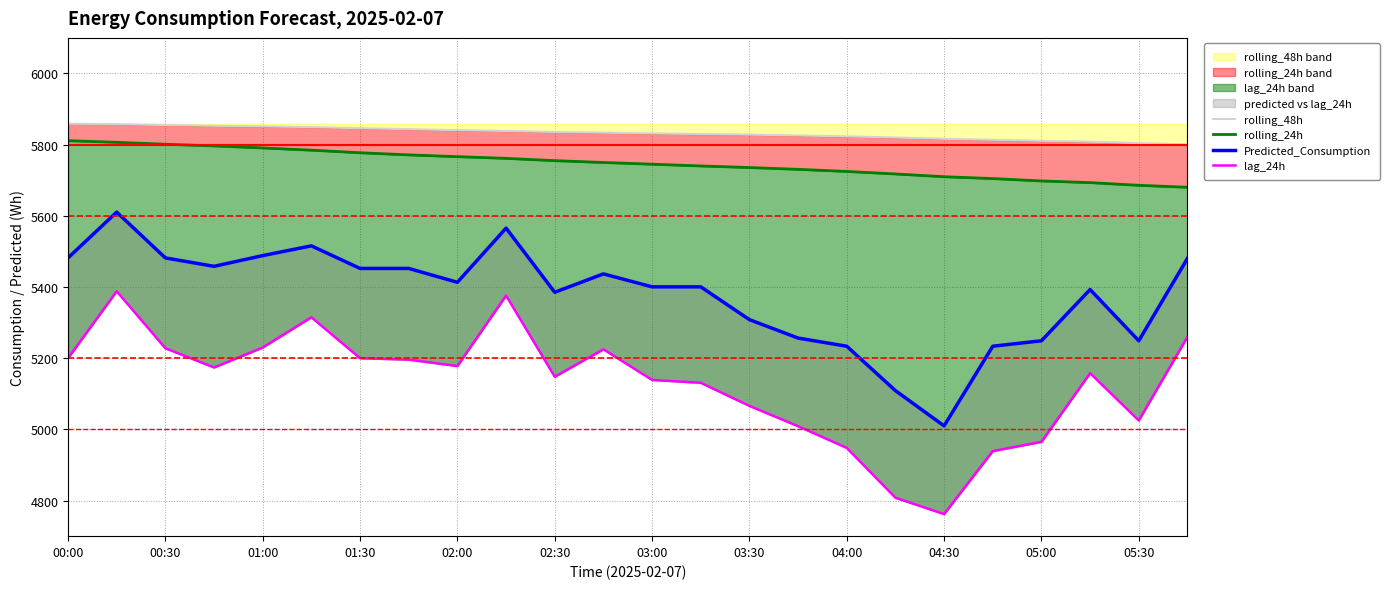

What is the value of the rolling_48h point at the 16th from the left?

5825.8